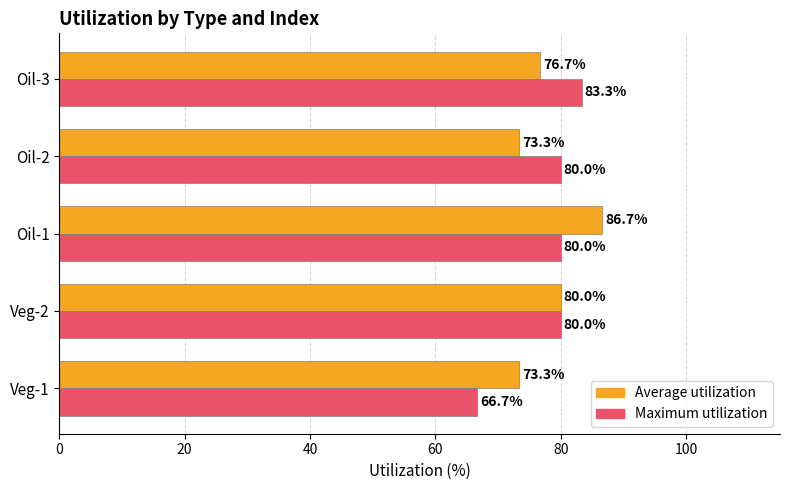

How many data points in Average utilization are less than 76?

2